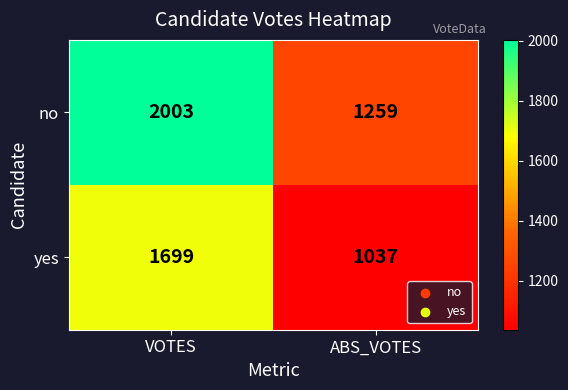

At which category does the chart reach its minimum across all series?

ABS_VOTES